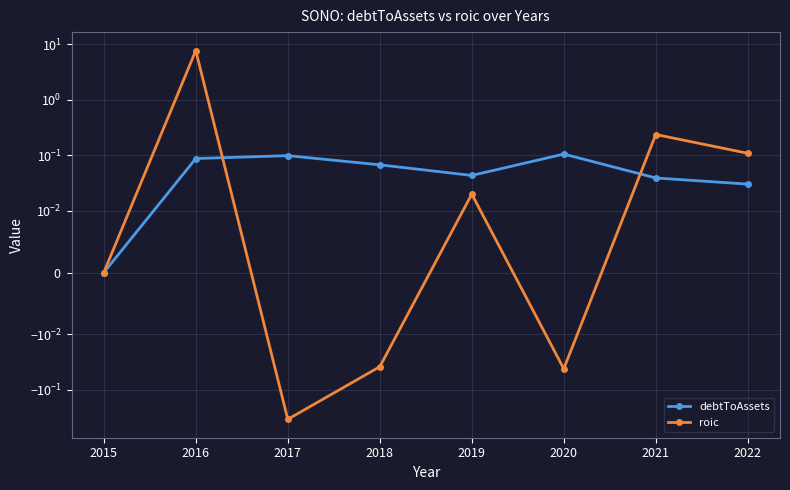

At which label is roic closest to 3?

2021